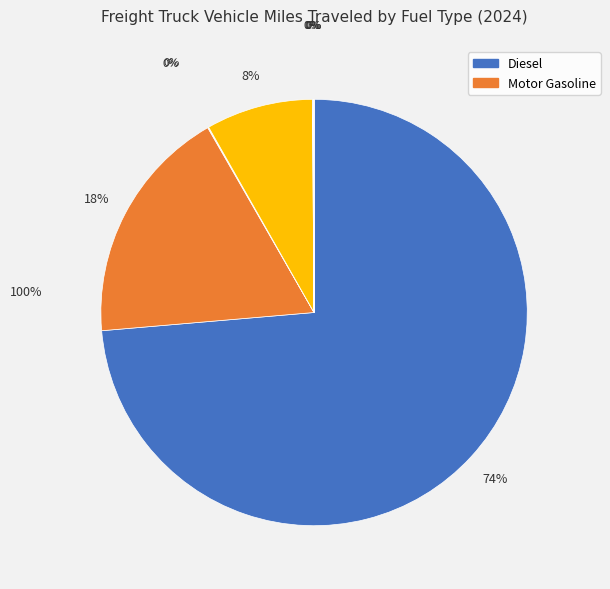

To the nearest percent, what is the average slice percentage?

11%